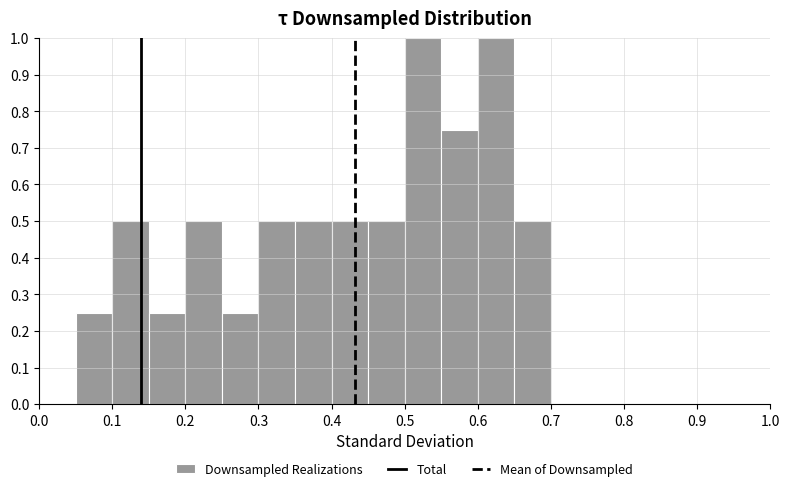

Reading left to right, list every bar in this chart as the range it spans on the x-axis followed by its height. The values are not printed on the chart, so give them approximately, as read against the axis.

0.00 to 0.05: 0
0.05 to 0.10: 0.25
0.10 to 0.15: 0.50
0.15 to 0.20: 0.25
0.20 to 0.25: 0.50
0.25 to 0.30: 0.25
0.30 to 0.35: 0.50
0.35 to 0.40: 0.50
0.40 to 0.45: 0.50
0.45 to 0.50: 0.50
0.50 to 0.55: 1.00
0.55 to 0.60: 0.75
0.60 to 0.65: 1.00
0.65 to 0.70: 0.50
0.70 to 0.75: 0
0.75 to 0.80: 0
0.80 to 0.85: 0
0.85 to 0.90: 0
0.90 to 0.95: 0
0.95 to 1.00: 0